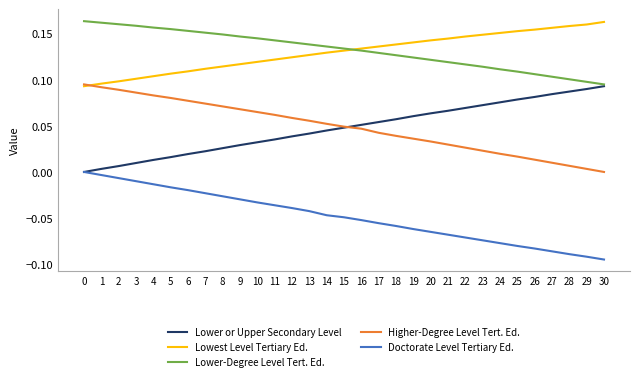

How many series are shown in this chart?

5